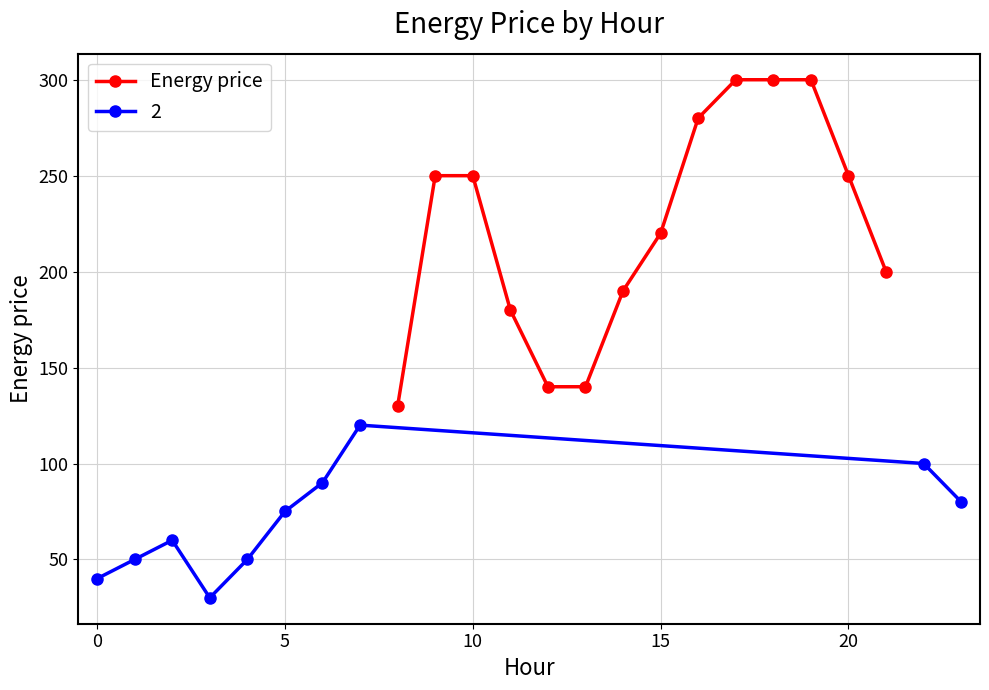

True or false: there are more than 0 points higher than both neighbors.

False